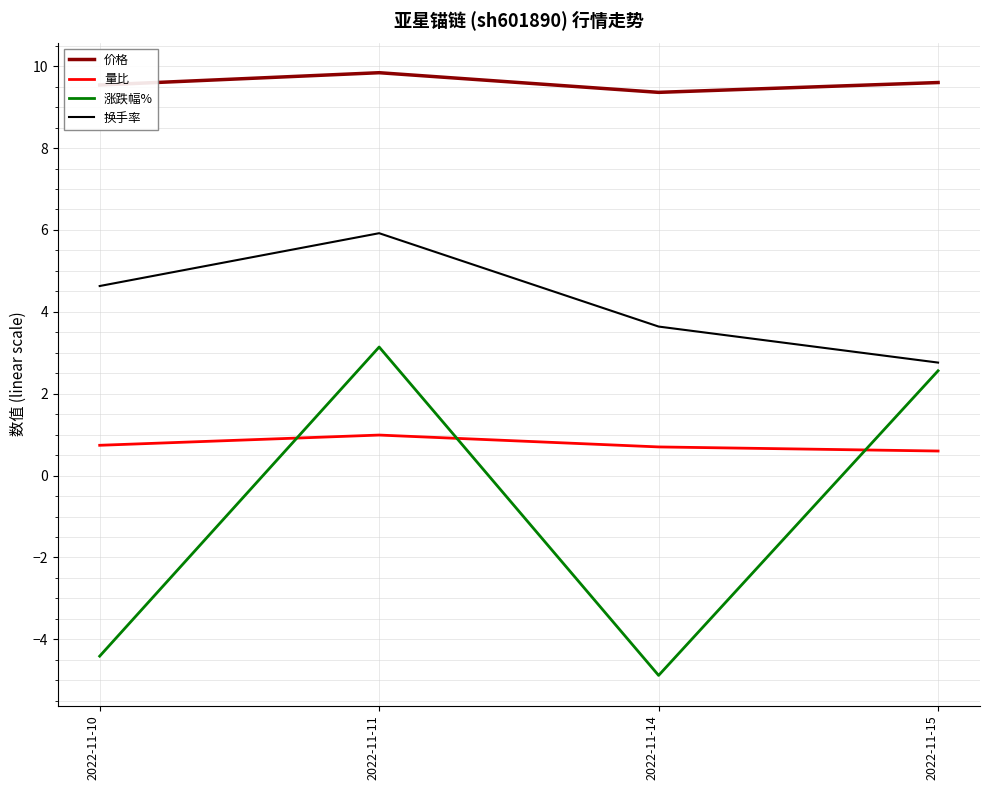

What is the total value across all series at 2022-11-11?

19.9